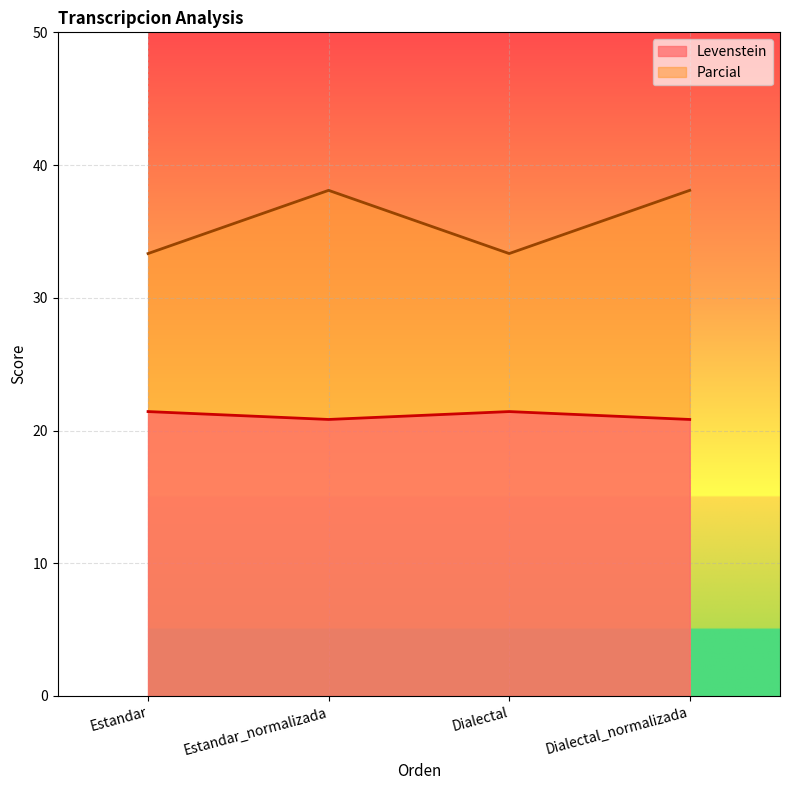

Which series has the largest range (max minus min)?

Parcial